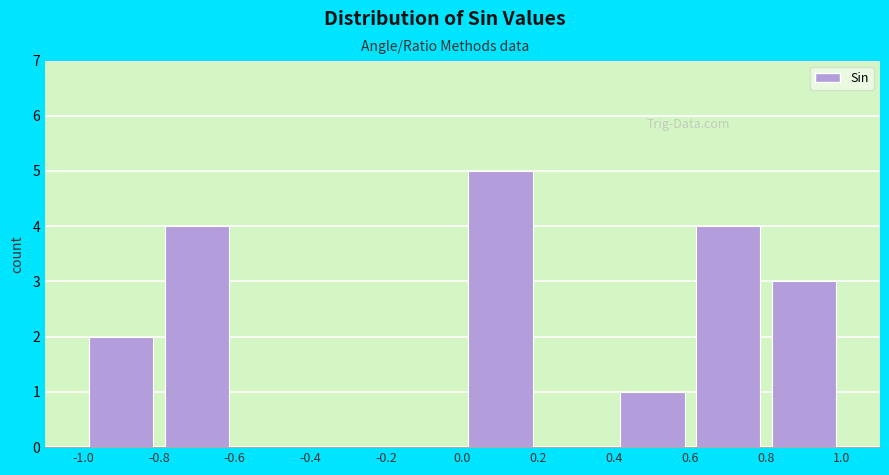

Reading left to right, list every bar in this chart as the range it spans on the x-axis followed by its height. The values are not printed on the chart, so give them approximately, as read against the axis.

-1.0 to -0.8: 2
-0.8 to -0.6: 4
-0.6 to -0.4: 0
-0.4 to -0.2: 0
-0.2 to 0.0: 0
0.0 to 0.2: 5
0.2 to 0.4: 0
0.4 to 0.6: 1
0.6 to 0.8: 4
0.8 to 1.0: 3